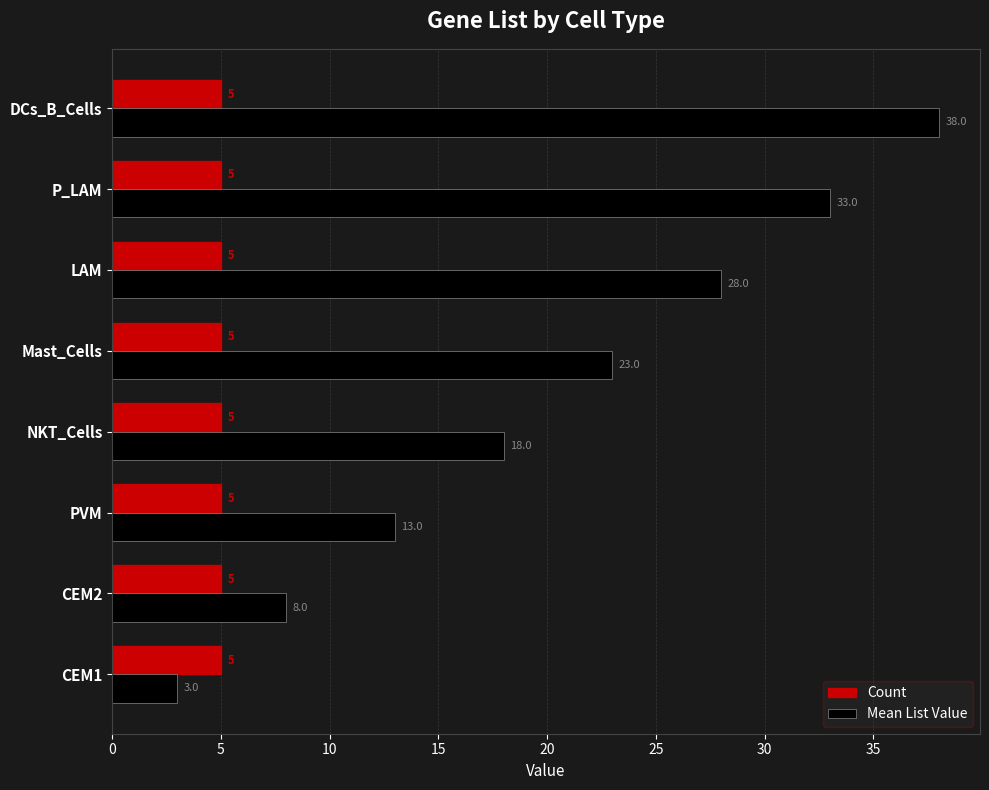

Which series has the widest spread of values?

Mean List Value